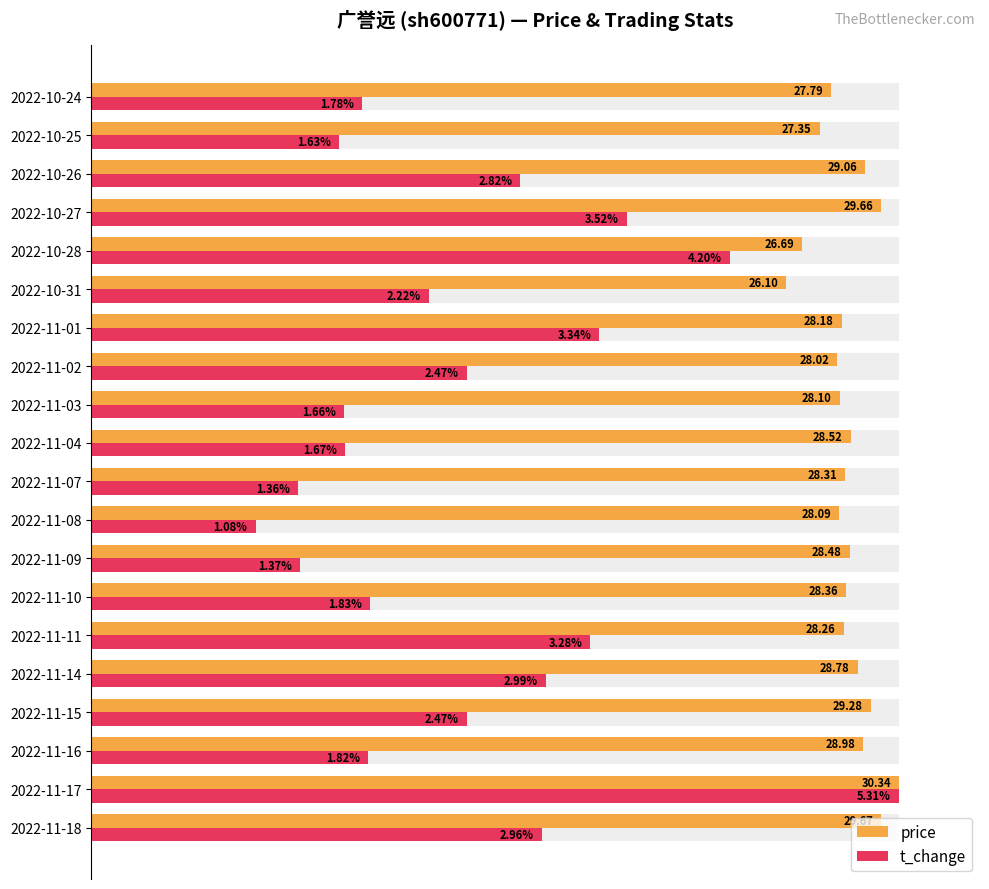

How many bars are there in total?

40